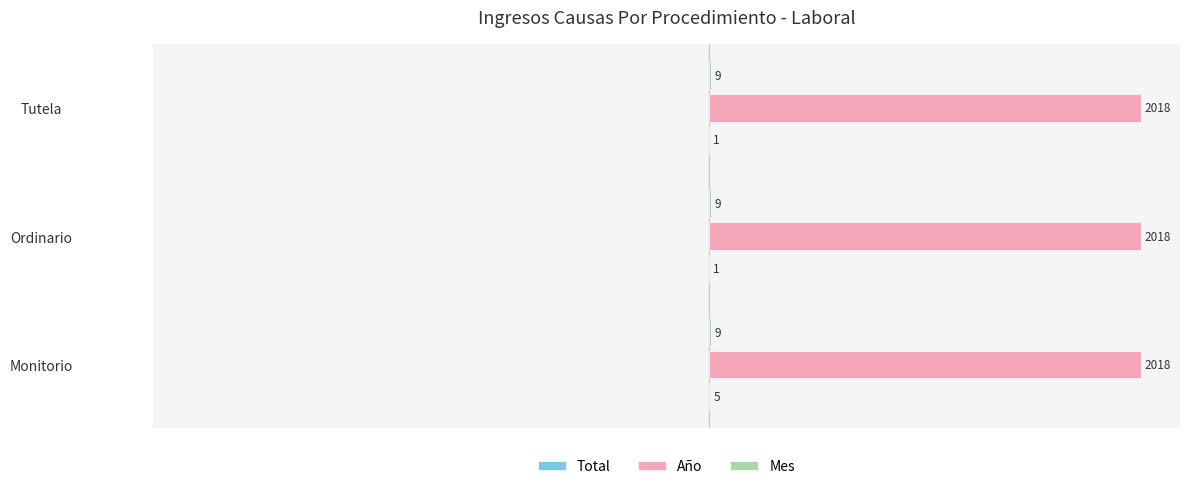

At which category is the sum across all series the highest?

Monitorio